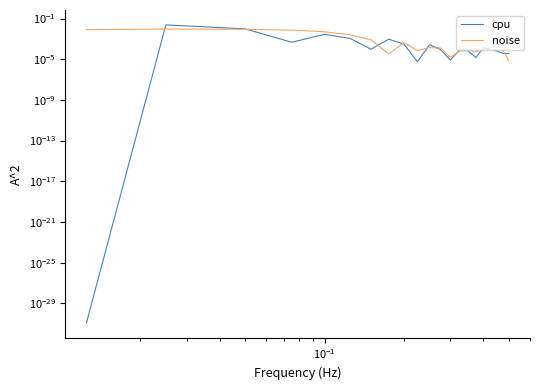

List the series in order of their peak value, highest first.

cpu, noise